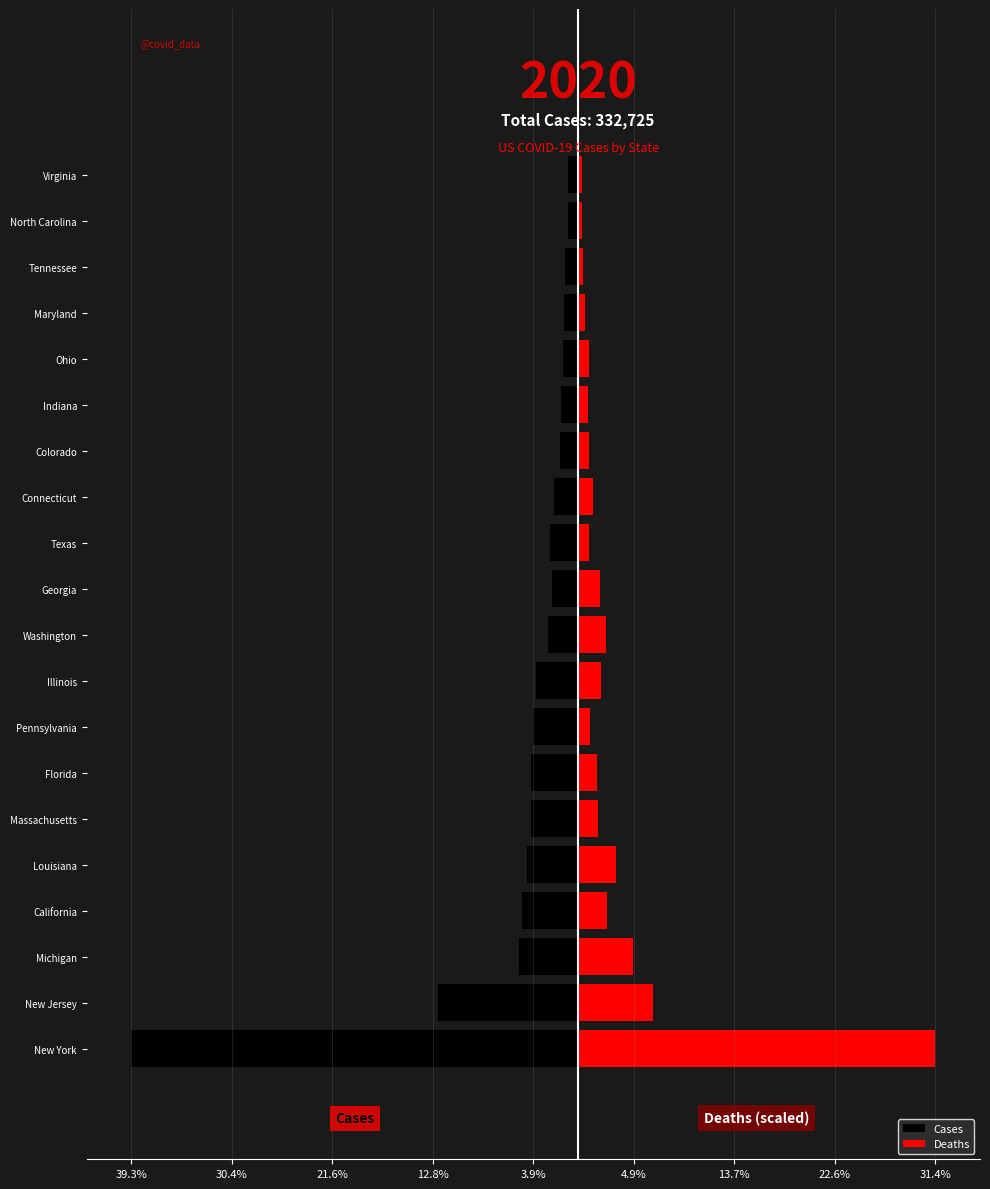

What is the difference between the Cases values at Georgia and Colorado?

0.7